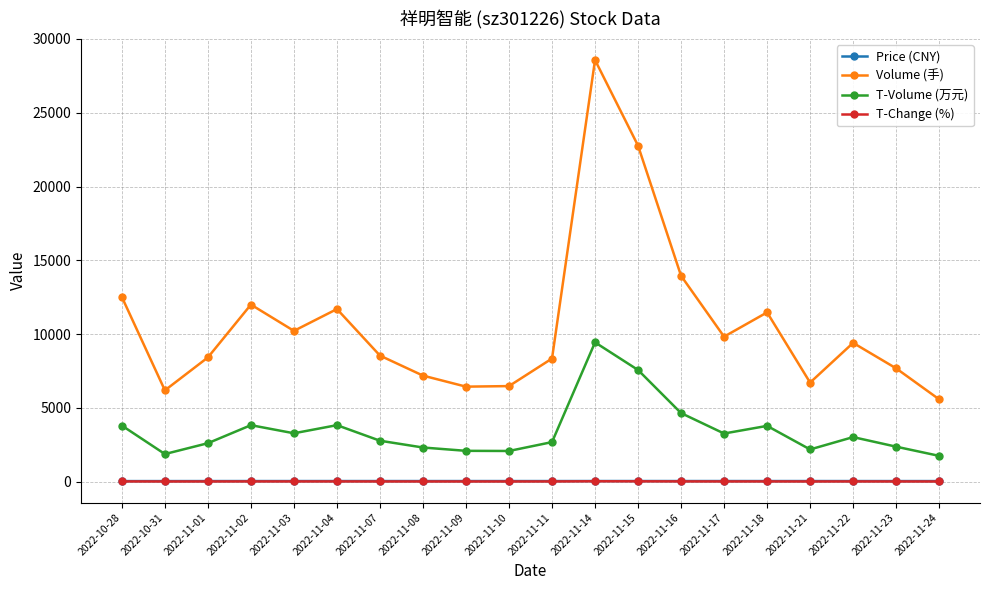

What position from the right is 2022-11-02?

17